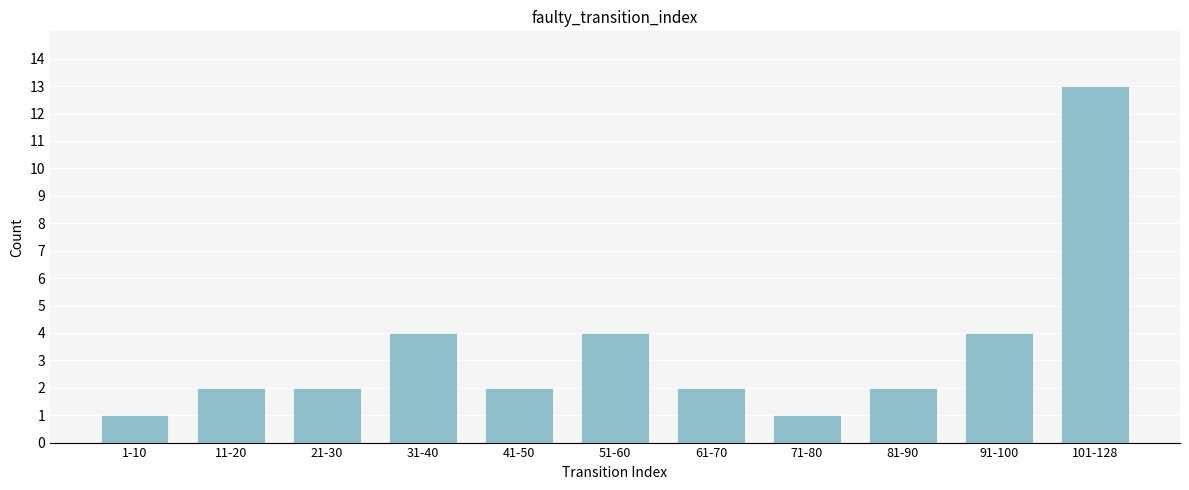

Reading left to right, extract all data points from this chart.

1	2	2	4	2	4	2	1	2	4	13